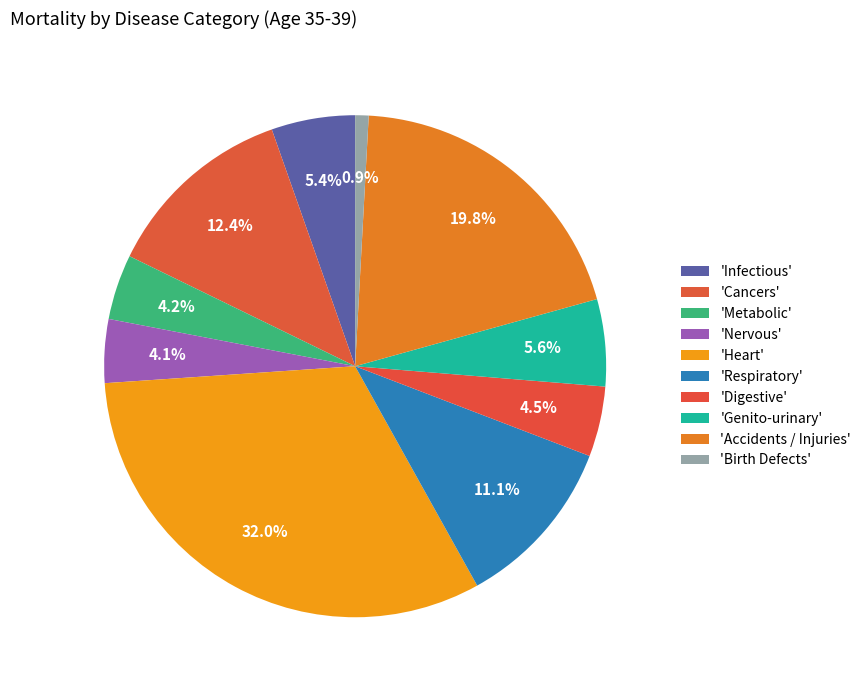

How many slices are in this pie chart?

10